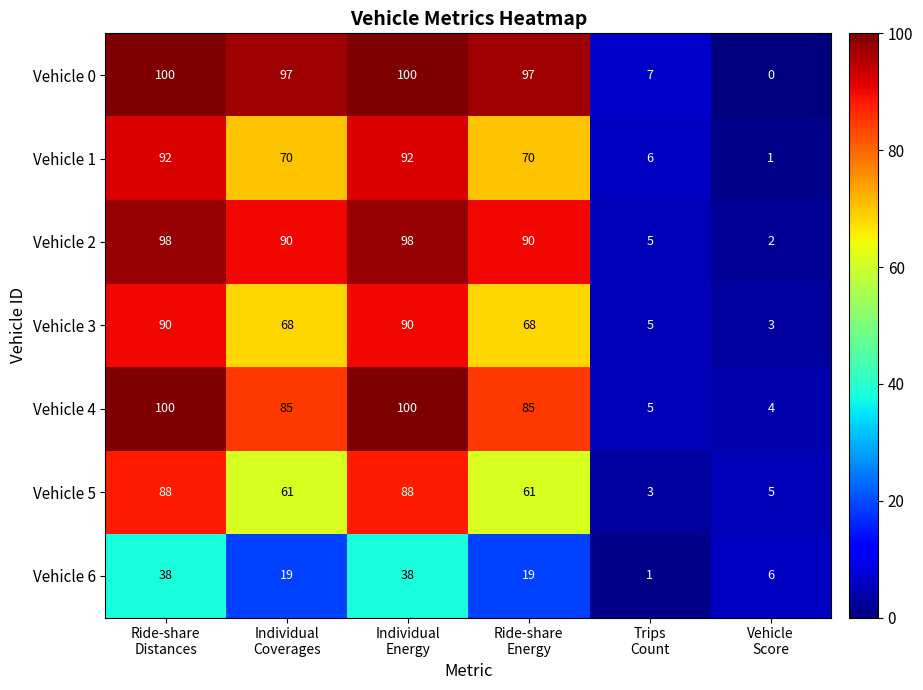

Count the Vehicle 6 values in the range 6 to 38.

5